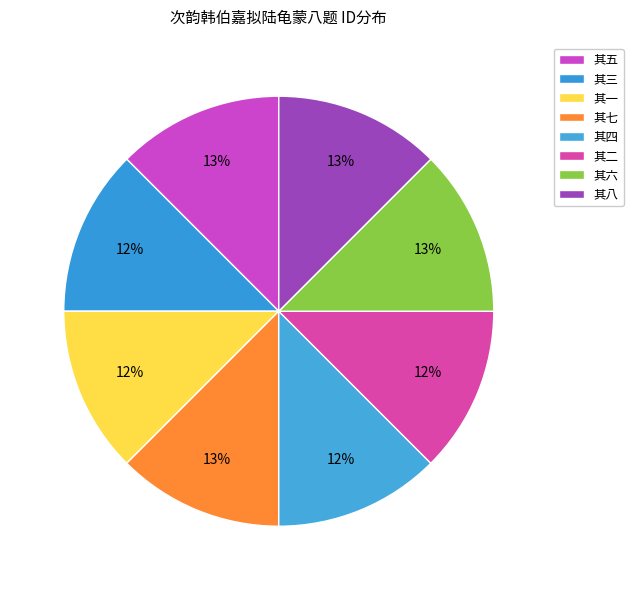

How many slices are in this pie chart?

8